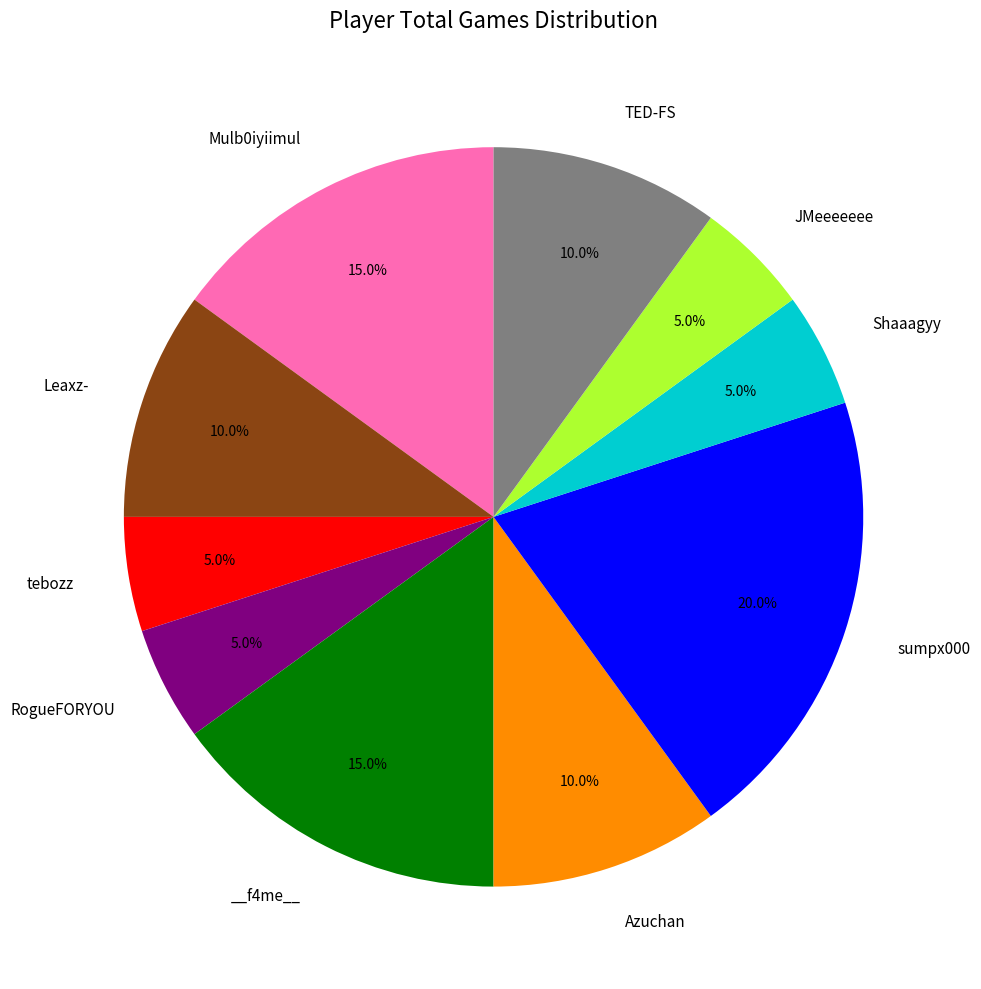

Is there any slice that represents more than half of the pie?

No